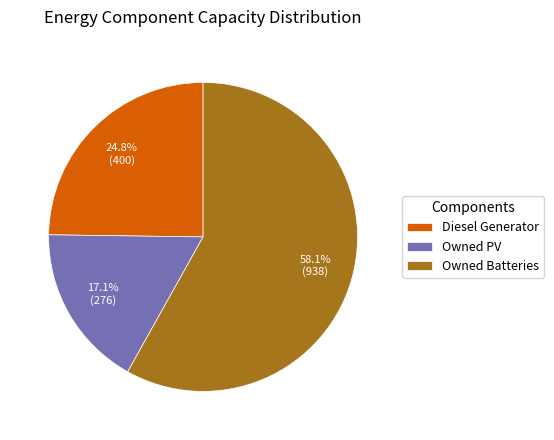

Which category has the smallest portion of the pie?

Owned PV